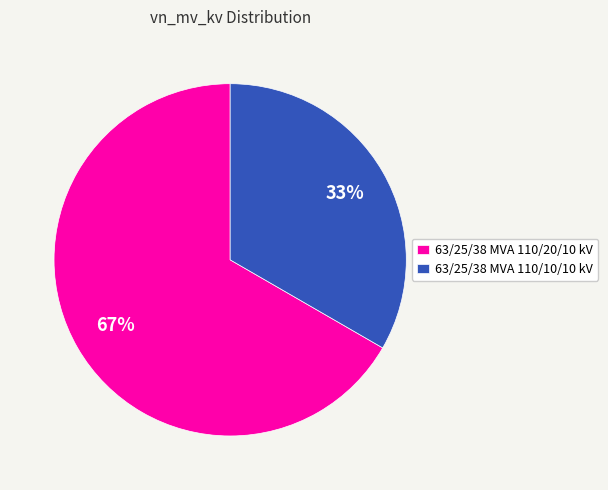

To the nearest percent, what is the combined percentage of 63/25/38 MVA 110/20/10 kV and 63/25/38 MVA 110/10/10 kV?

100%